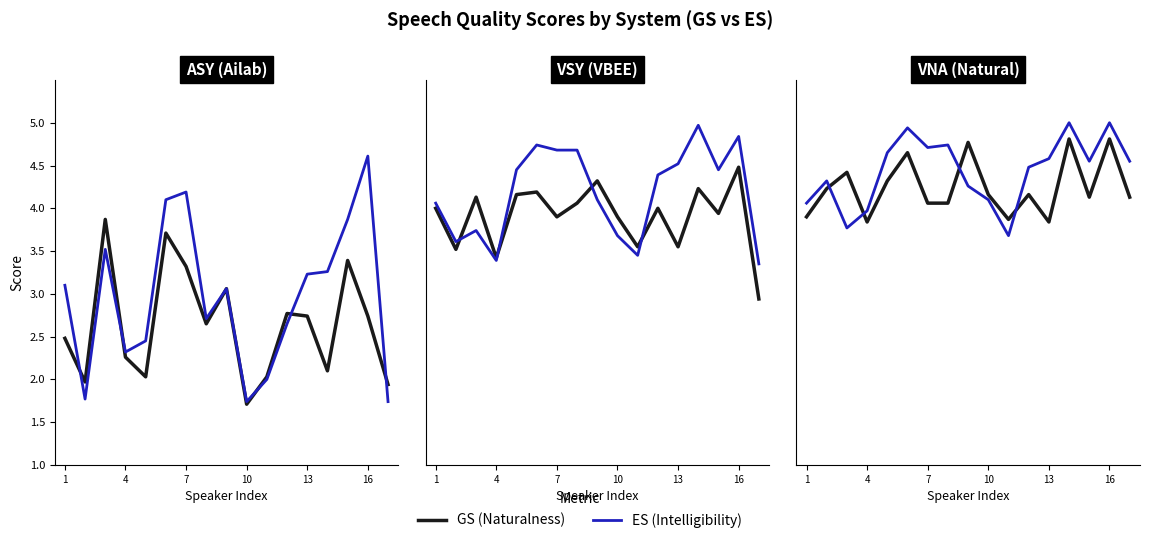

What is the difference between the highest and lowest values at 8?

0.5